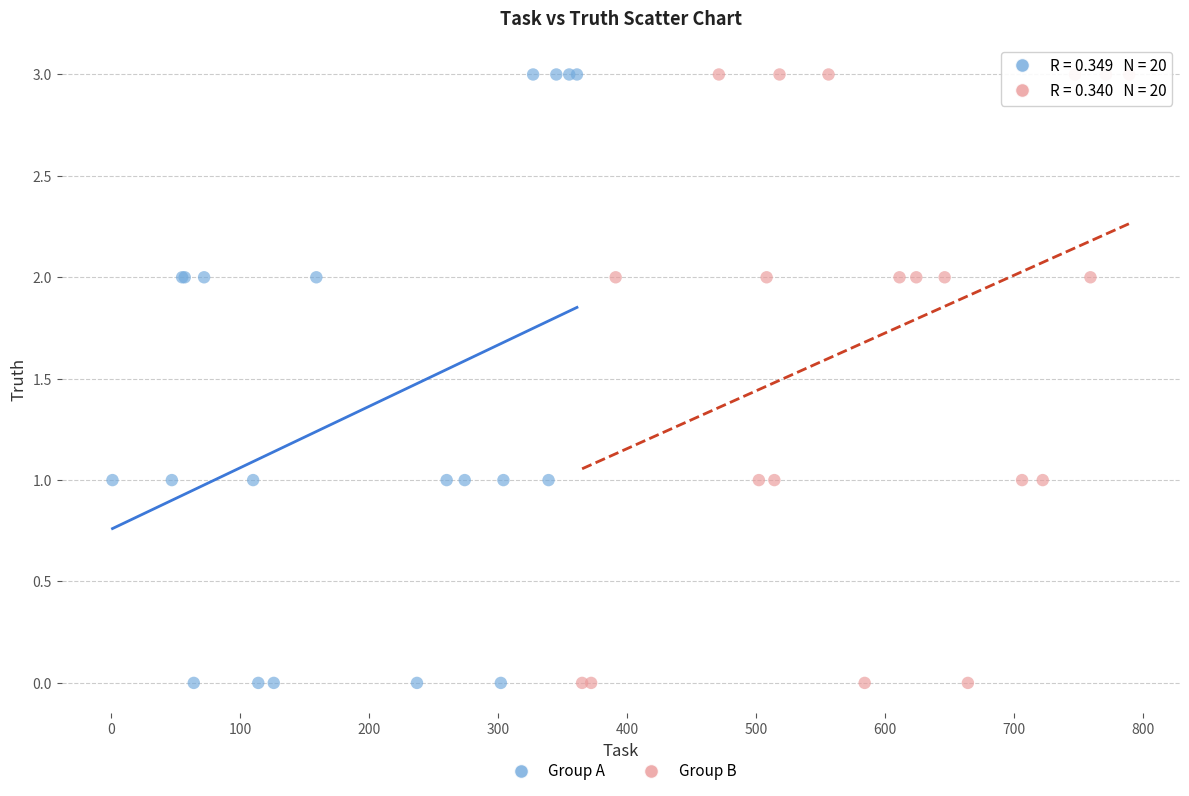

What are all the series names shown in the legend?

Group A, Group B